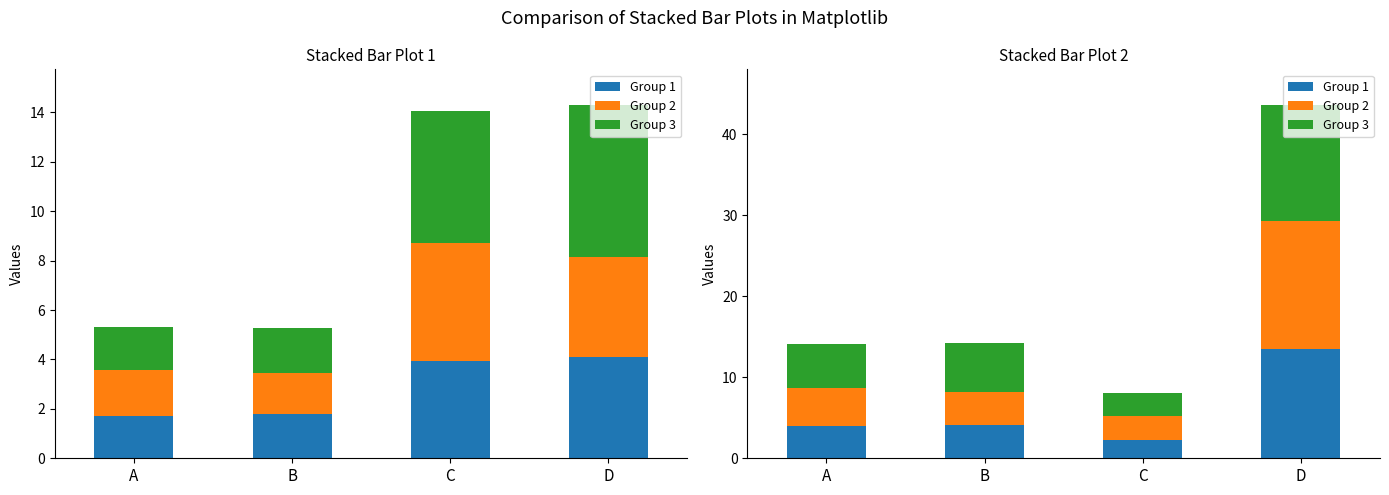

Which has a higher value, A or C?

A